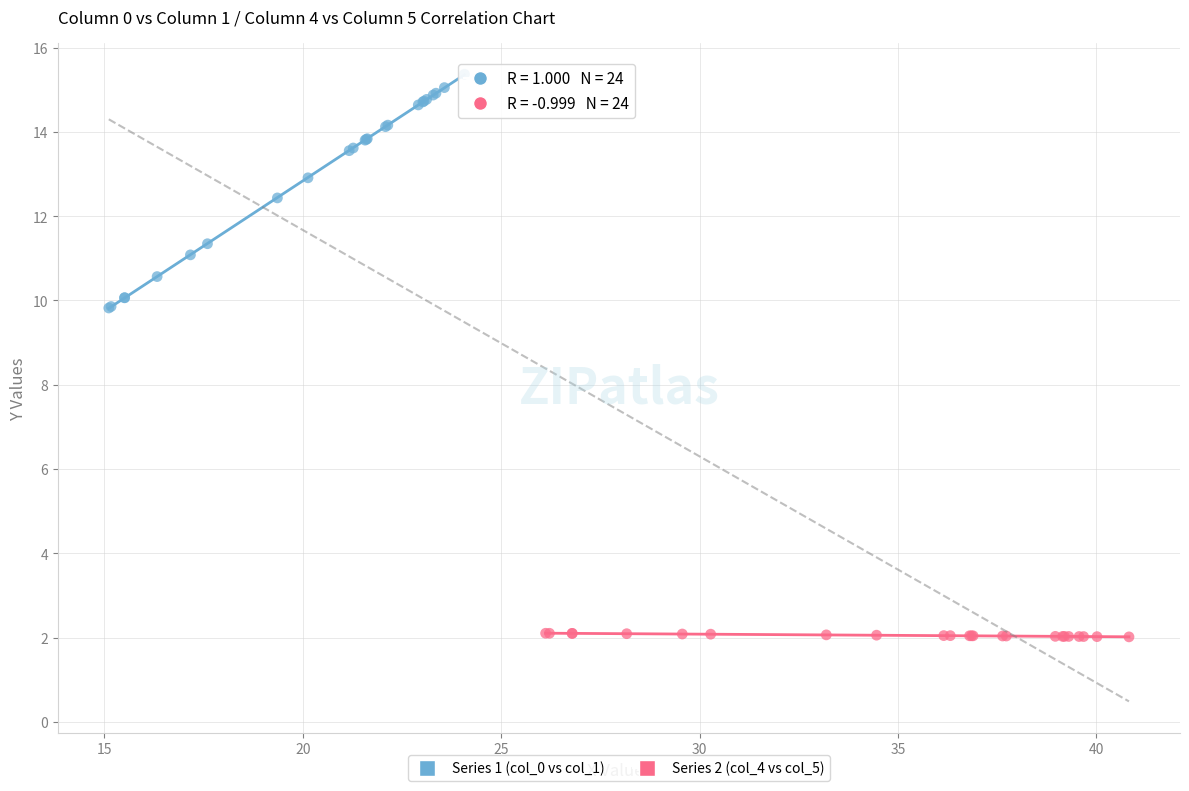

Which series reaches the minimum Y coordinate?

Series 2 (col_4 vs col_5)